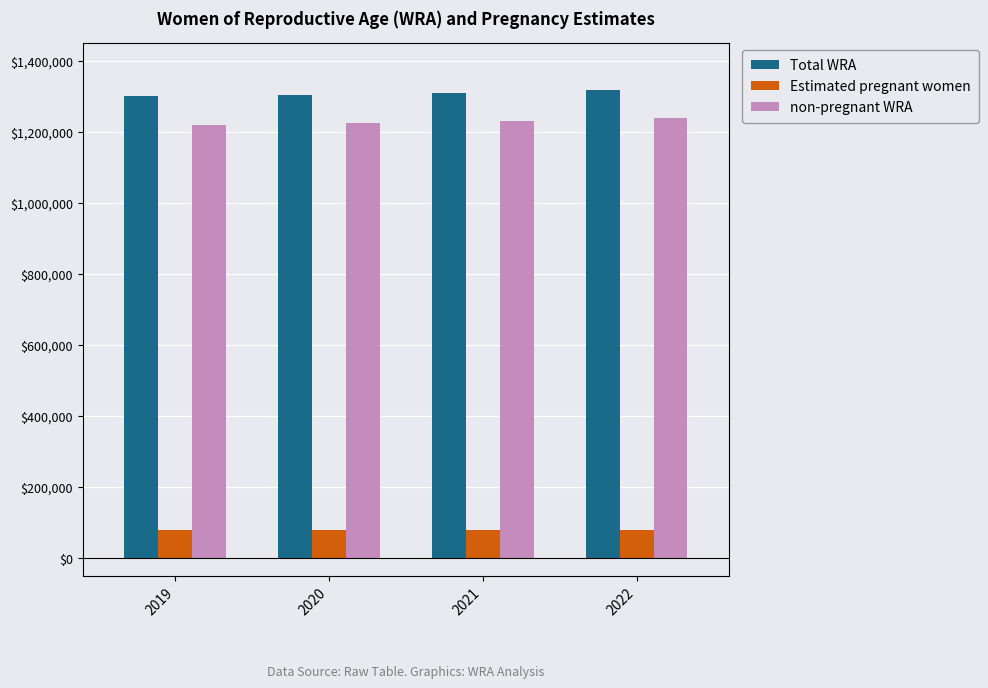

What is the difference between the maximum and second lowest values in the Estimated pregnant women series?

793.3